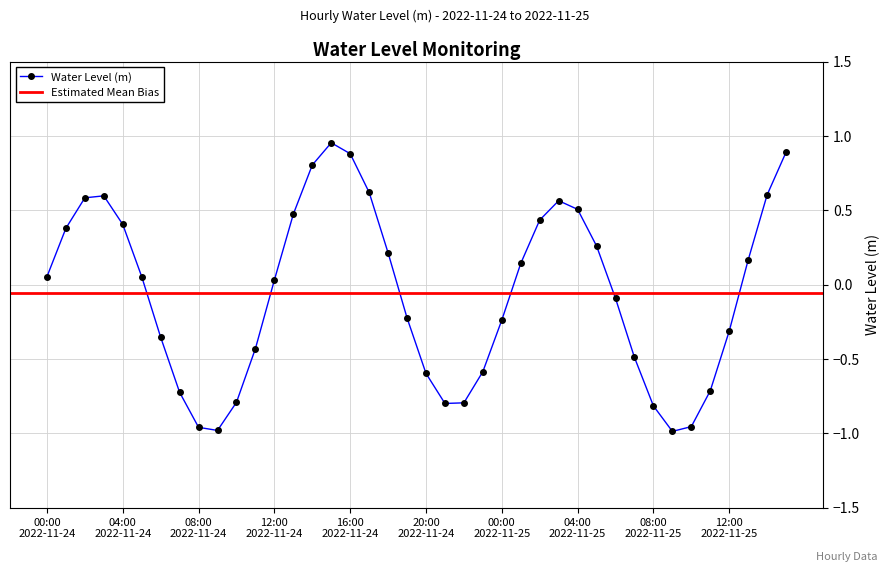

What is the difference between the second highest and minimum values?

1.9